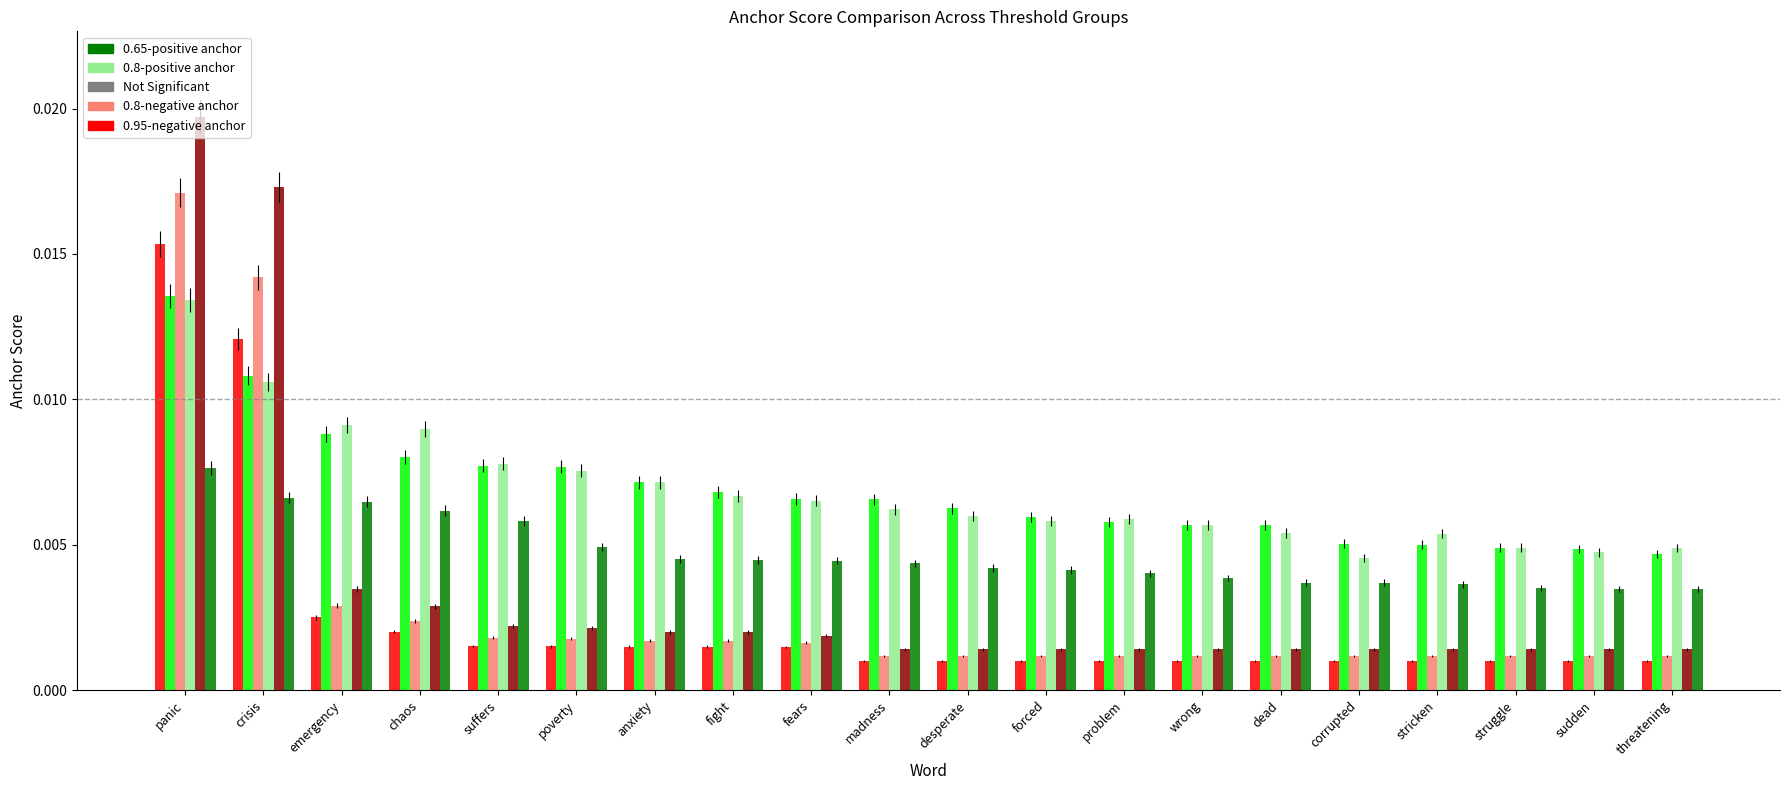

At which category is the sum across all series the highest?

panic